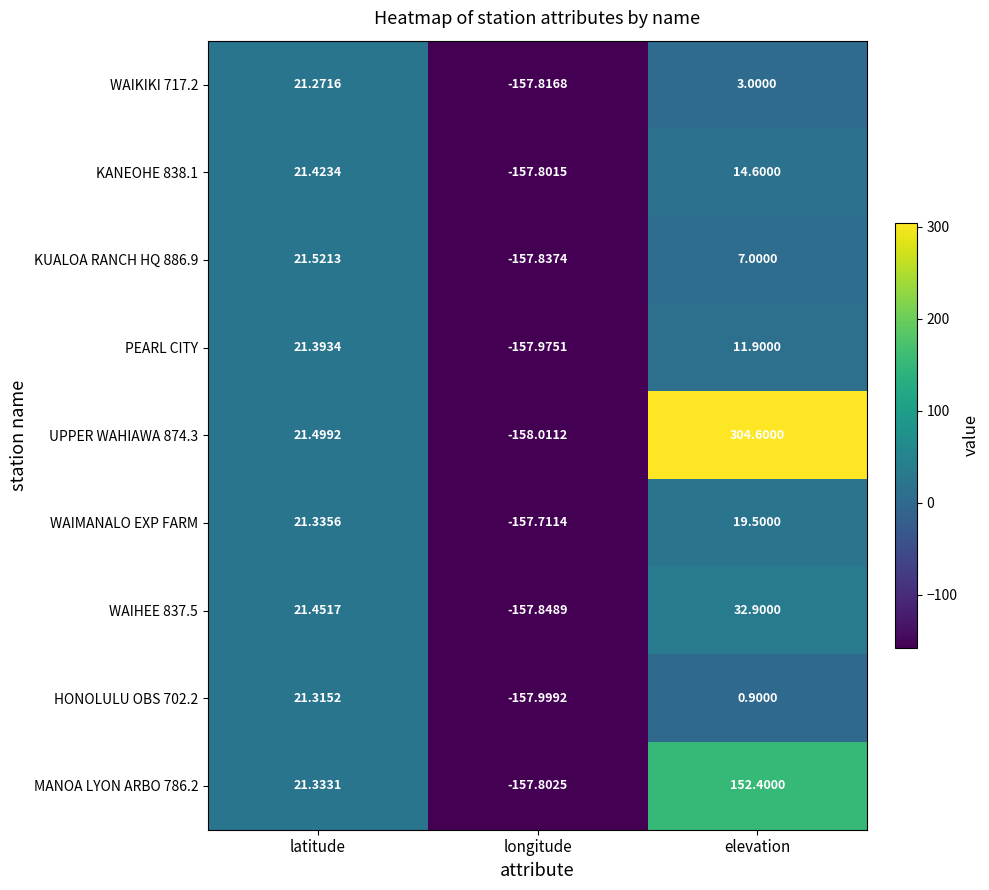

Which series changed the most between latitude and elevation?

UPPER WAHIAWA 874.3